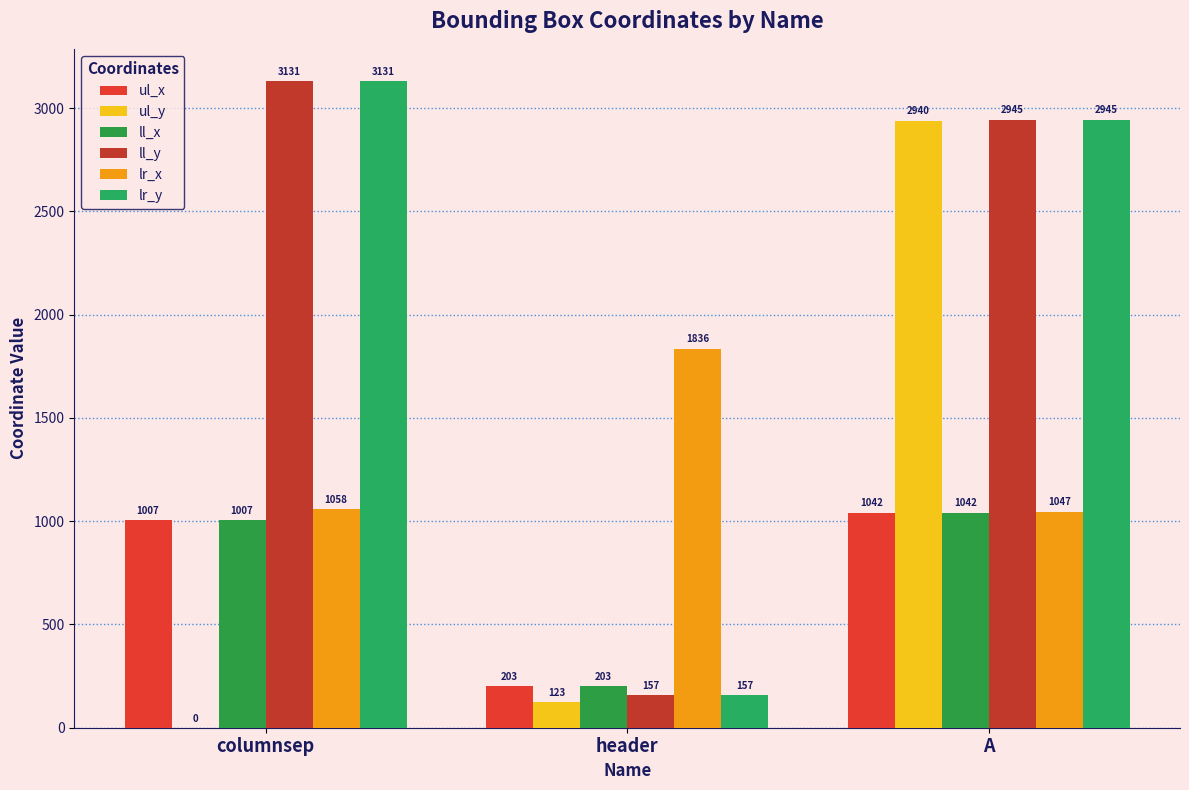

At which category is the sum across all series the highest?

A